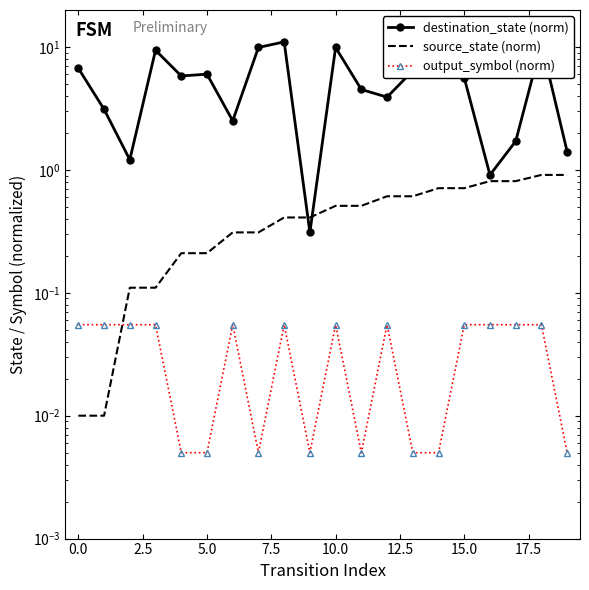

The destination_state (norm) series shows 1.7 at 17. True or false?

True